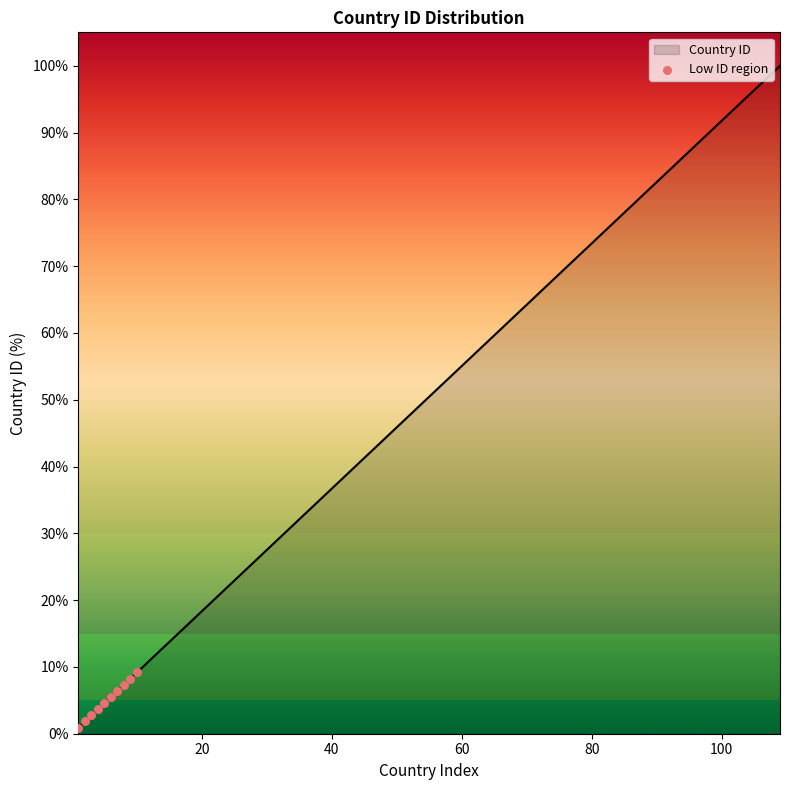

What is the greatest value displayed?

100.0